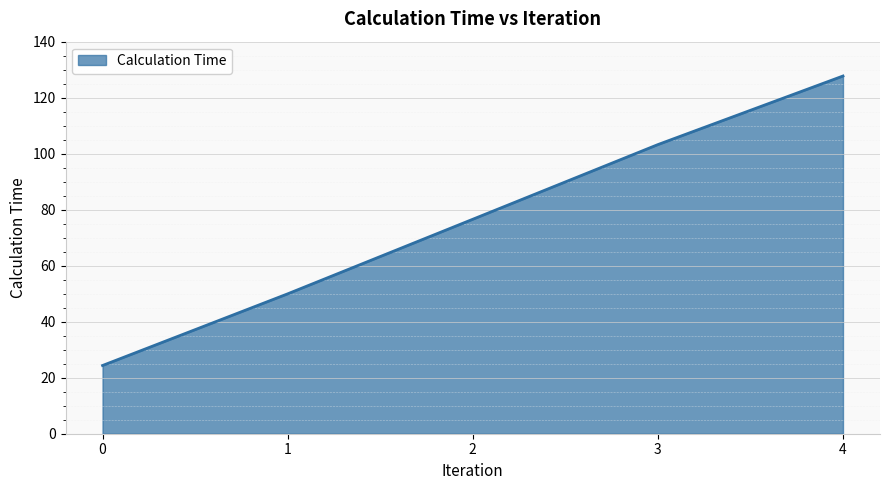

Between 2 and 4, which is larger?

4